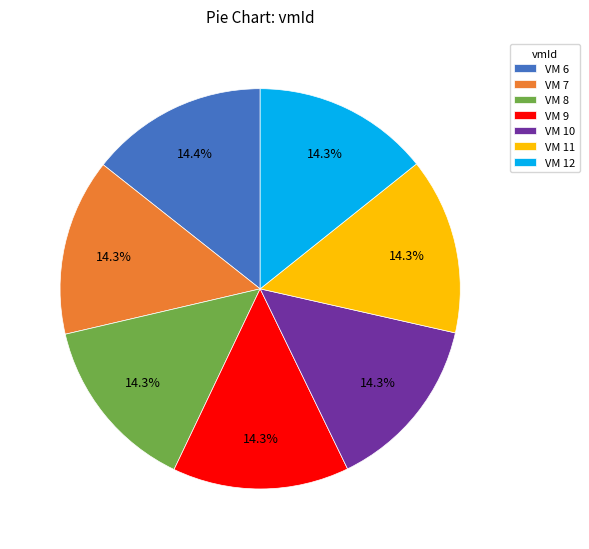

Is VM 6 the majority of the pie?

No